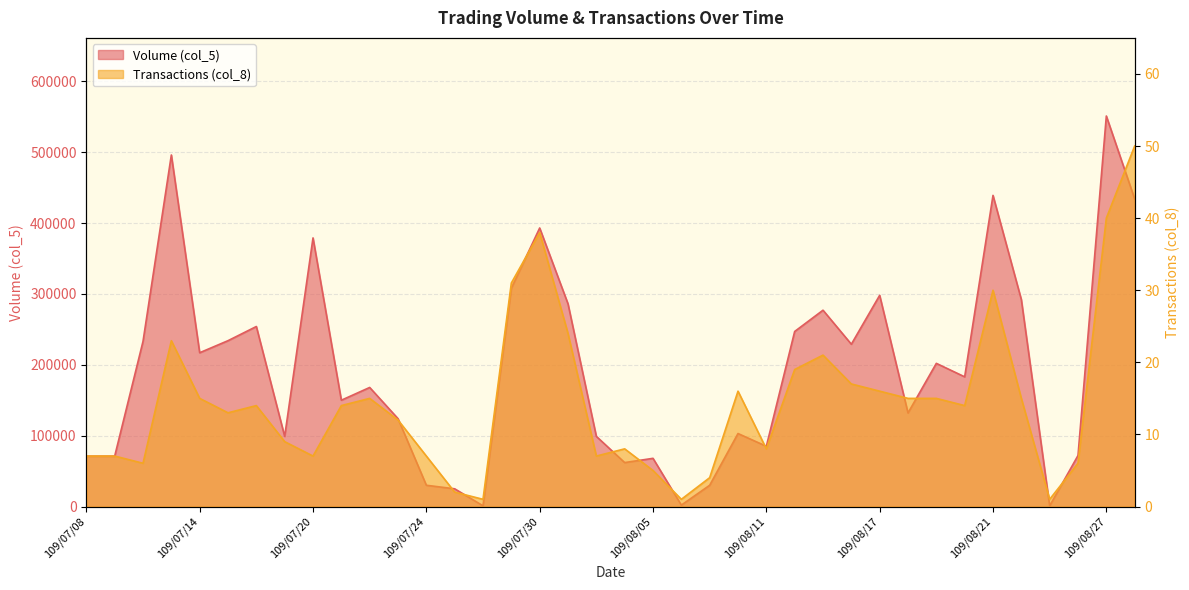

Where is Volume (col_5) nearest to the value 276000?

109/08/13